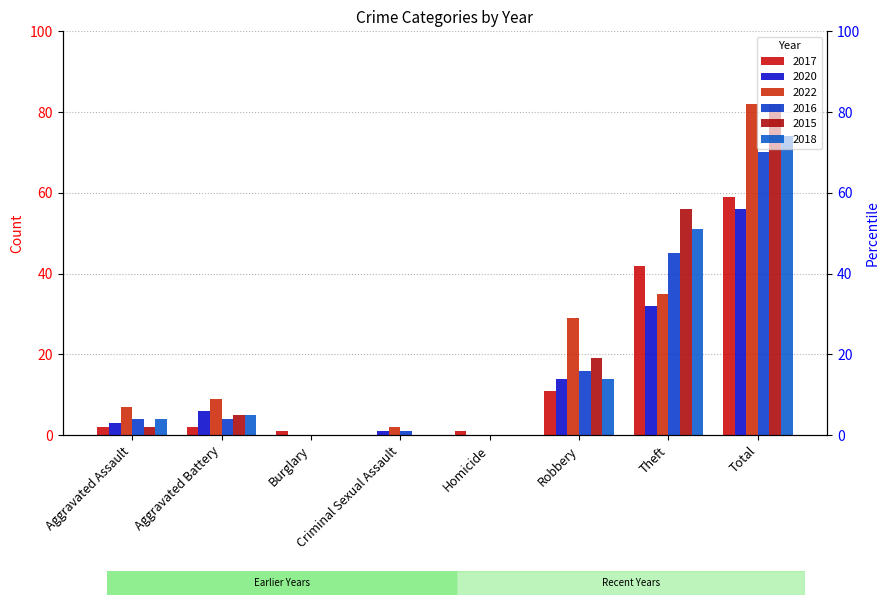

What is the label of the 3rd bar from the right?

Robbery